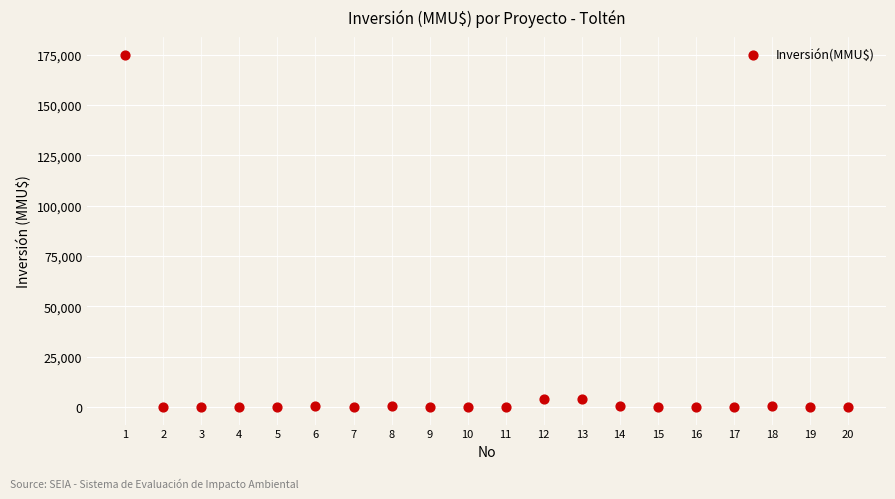

What is the range of Y values (max minus min)?

175000